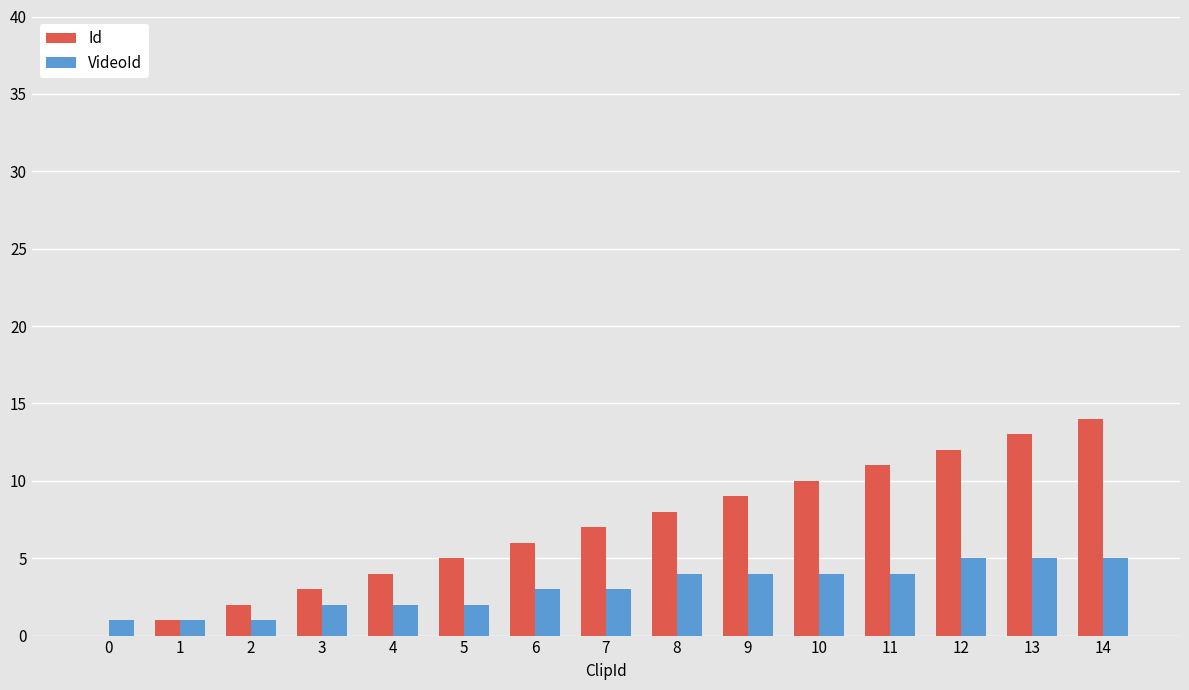

Reading right to left, extract all data points from this chart.

Id: 14=14	13=13	12=12	11=11	10=10	9=9	8=8	7=7	6=6	5=5	4=4	3=3	2=2	1=1	0=0
VideoId: 14=5	13=5	12=5	11=4	10=4	9=4	8=4	7=3	6=3	5=2	4=2	3=2	2=1	1=1	0=1